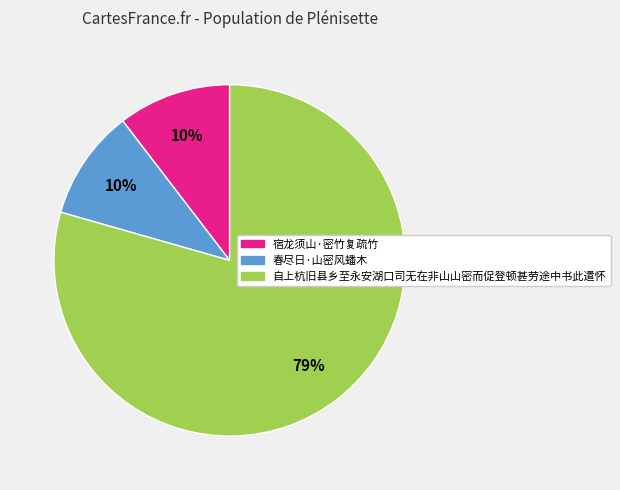

What is the largest slice in the pie chart?

自上杭旧县乡至永安湖口司无在非山山密而促登顿甚劳途中书此遣怀